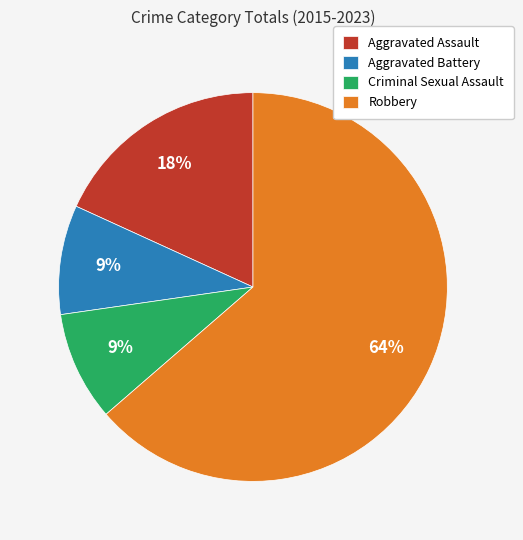

How many slices are in this pie chart?

4